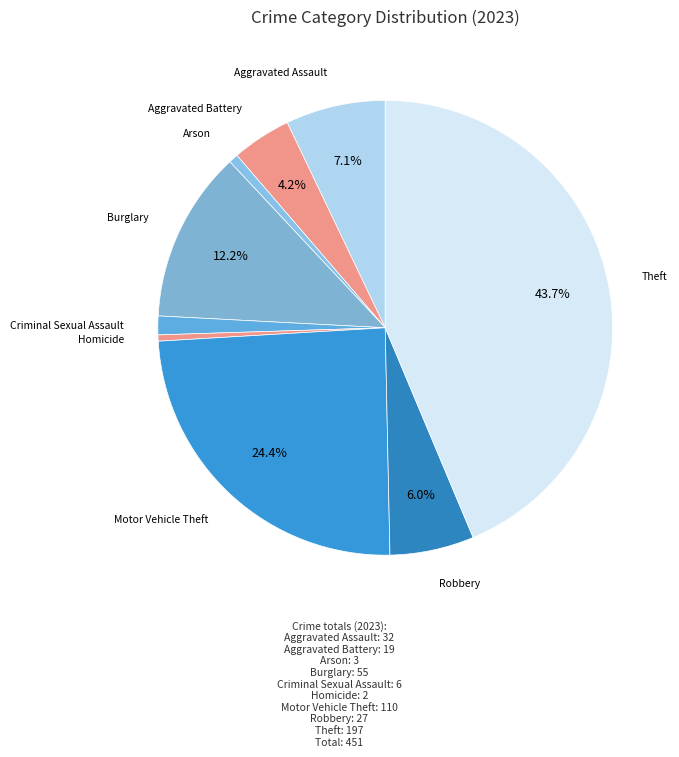

How many segments does this pie chart have?

9